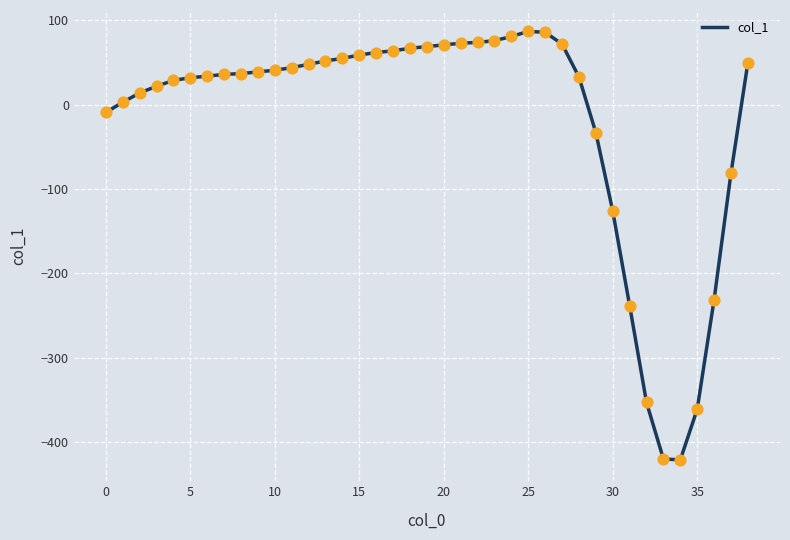

What is the difference between the maximum and minimum values?

508